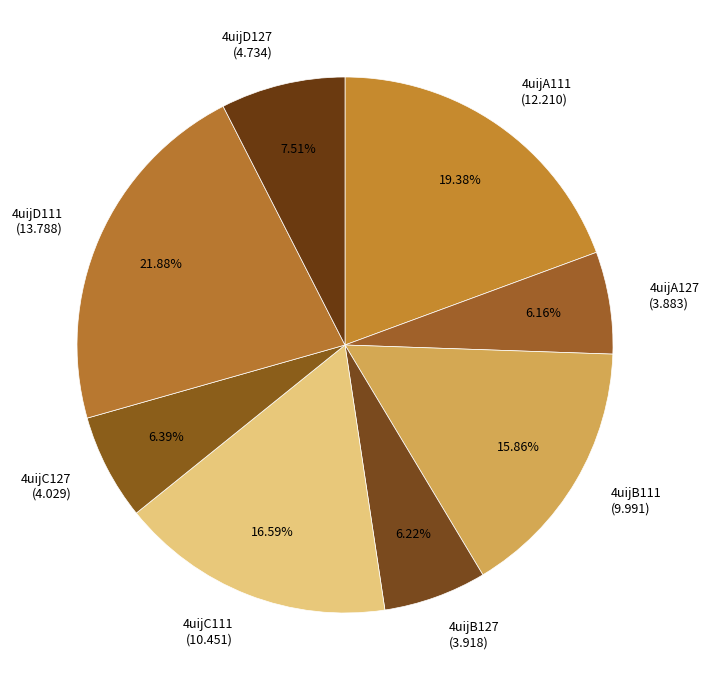

What portion of the pie excludes 4uijC111?

83.4%